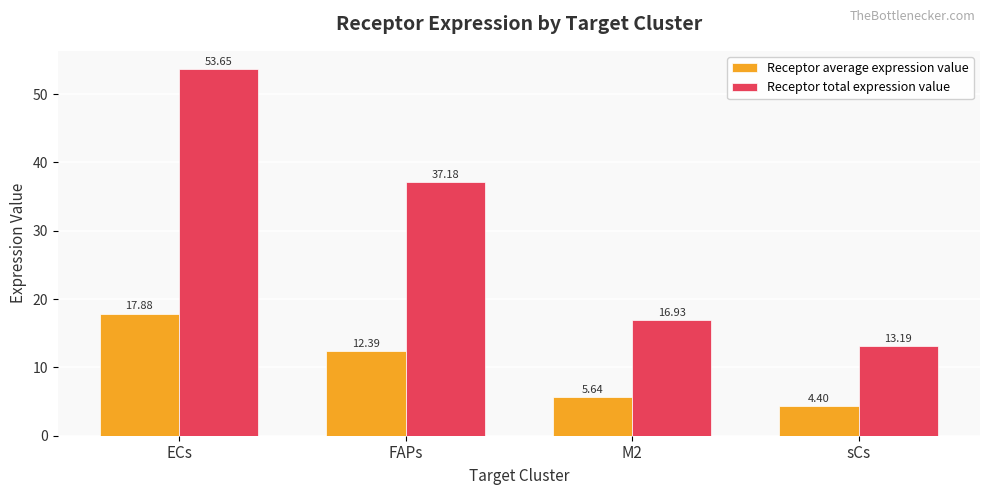

What position from the right is M2?

2